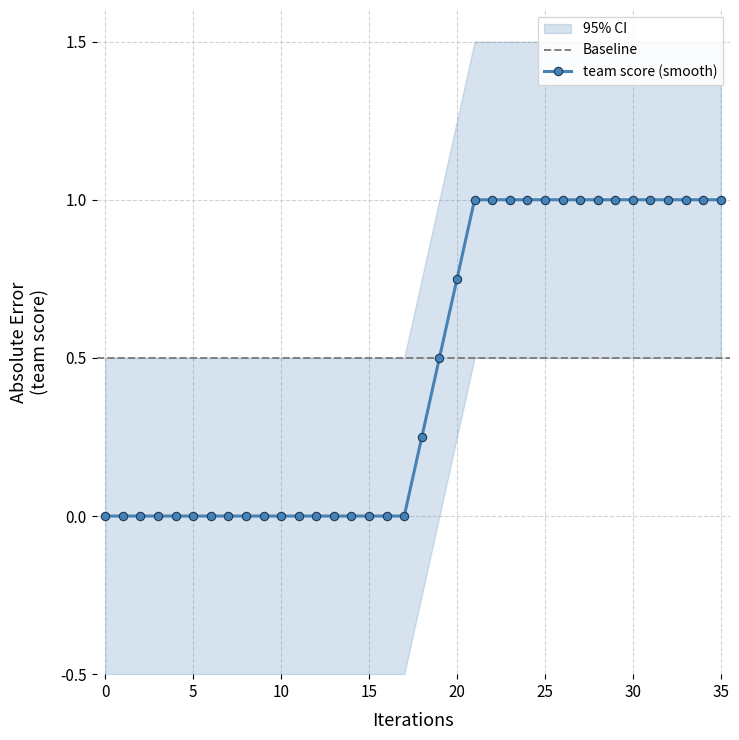

Which has a higher value, 3 or 6?

3